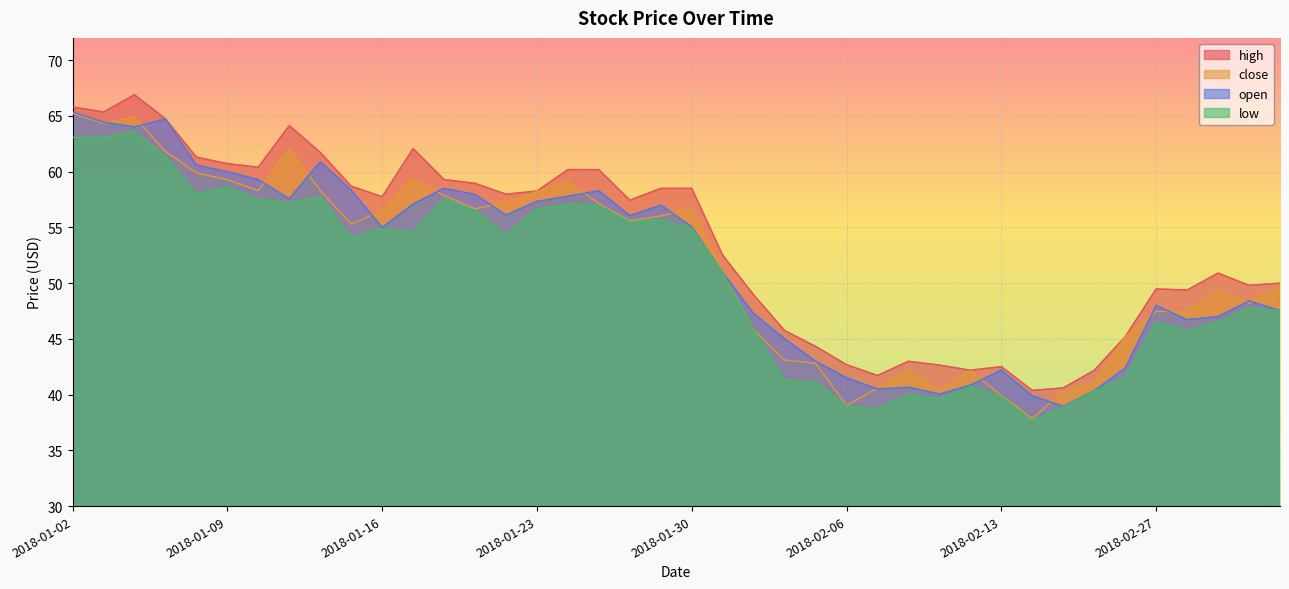

True or false: open and low intersect in this chart.

False